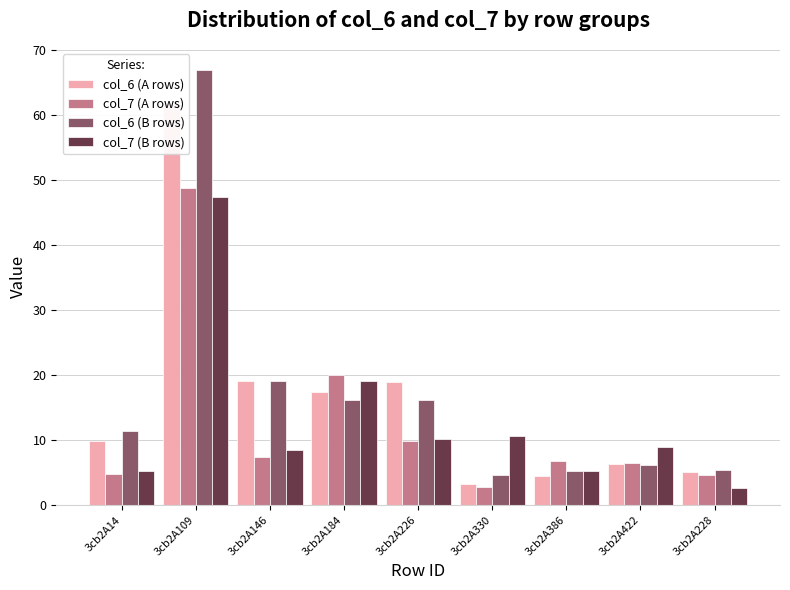

How many bars are there in total?

36